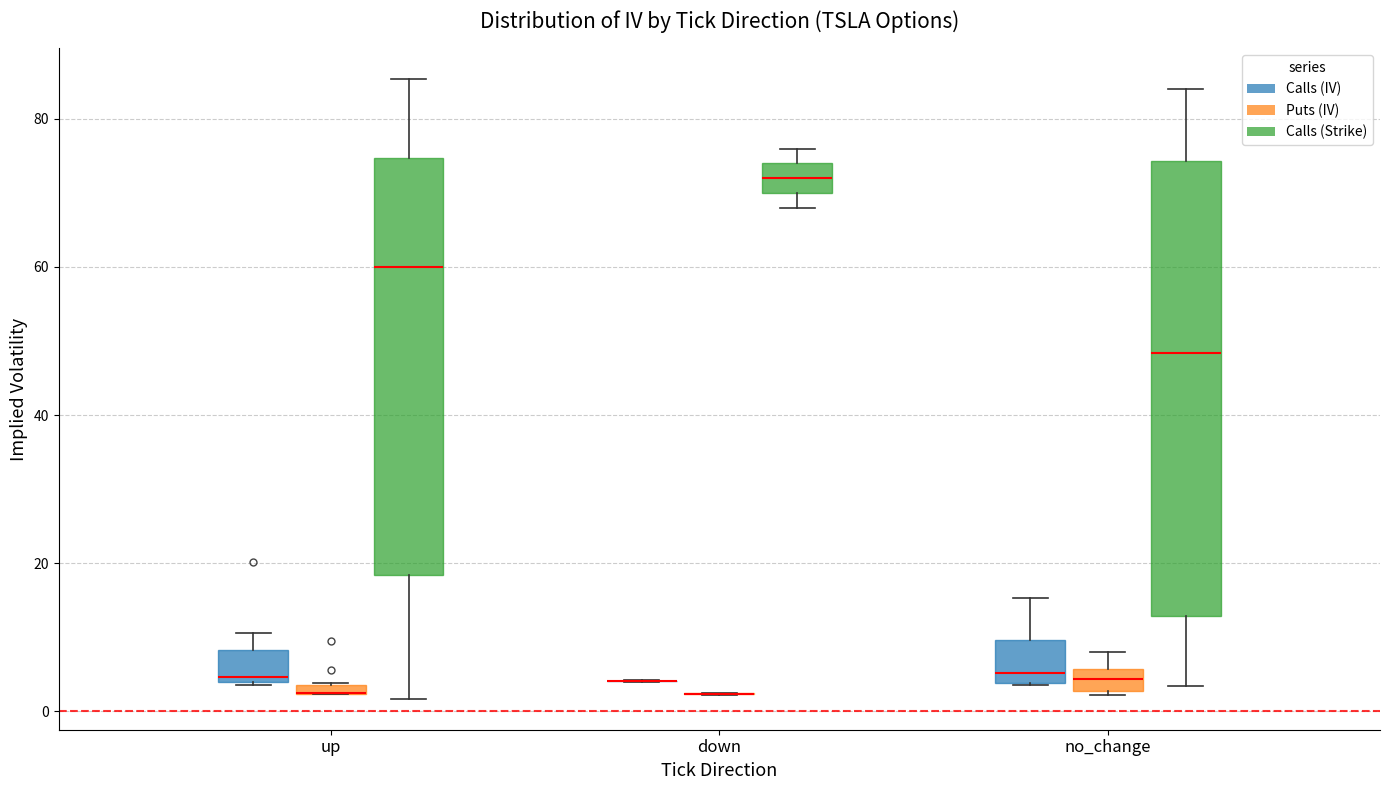

Where does the upper whisker of the box for up (Calls (Strike)) end on the y-axis? The values are not printed on the chart, so give them approximately, as read against the axis.

86